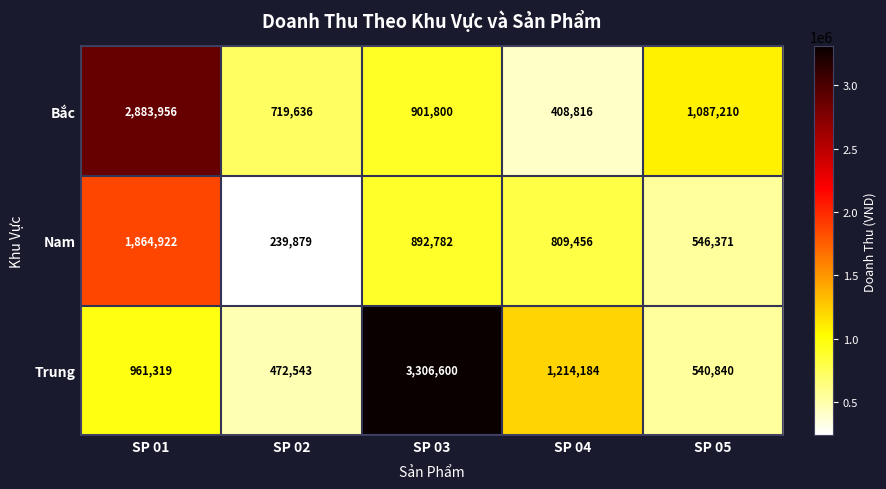

At which category is the sum across all series the highest?

SP 01